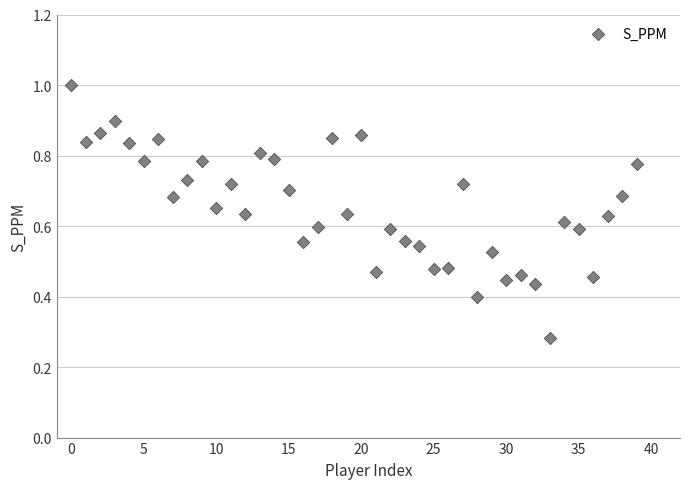

How many points are shown in the scatter plot?

40